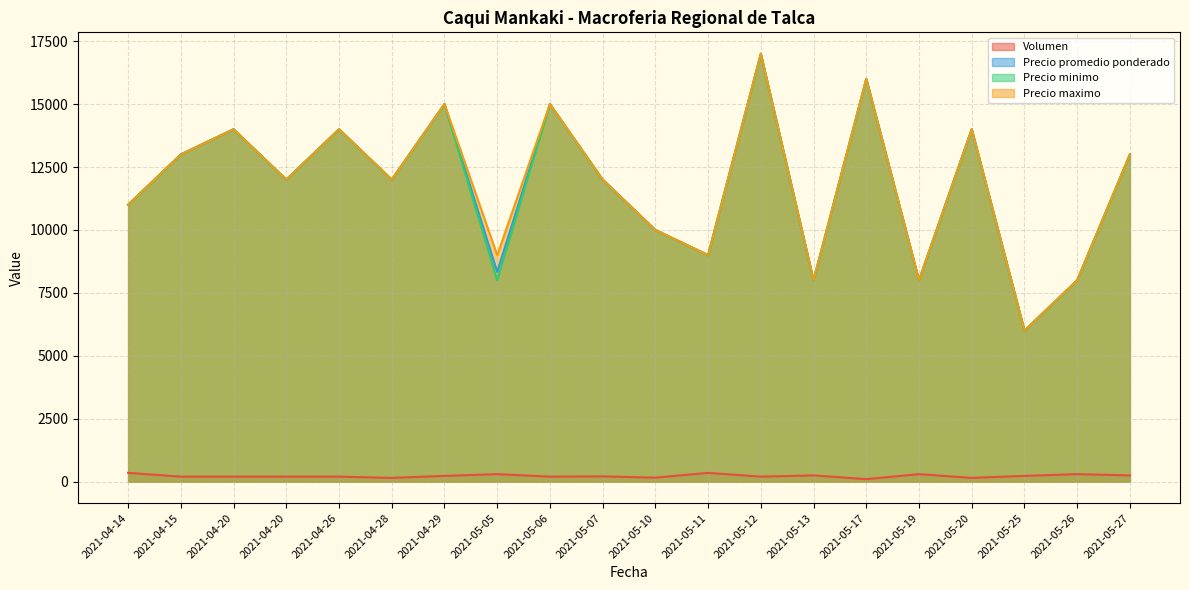

What is the difference between the maximum and second lowest values in the Precio minimo series?

9000